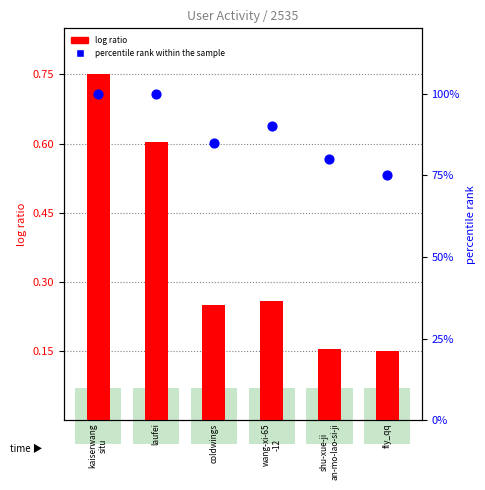

Which series has the largest total across all categories?

percentile rank within the sample